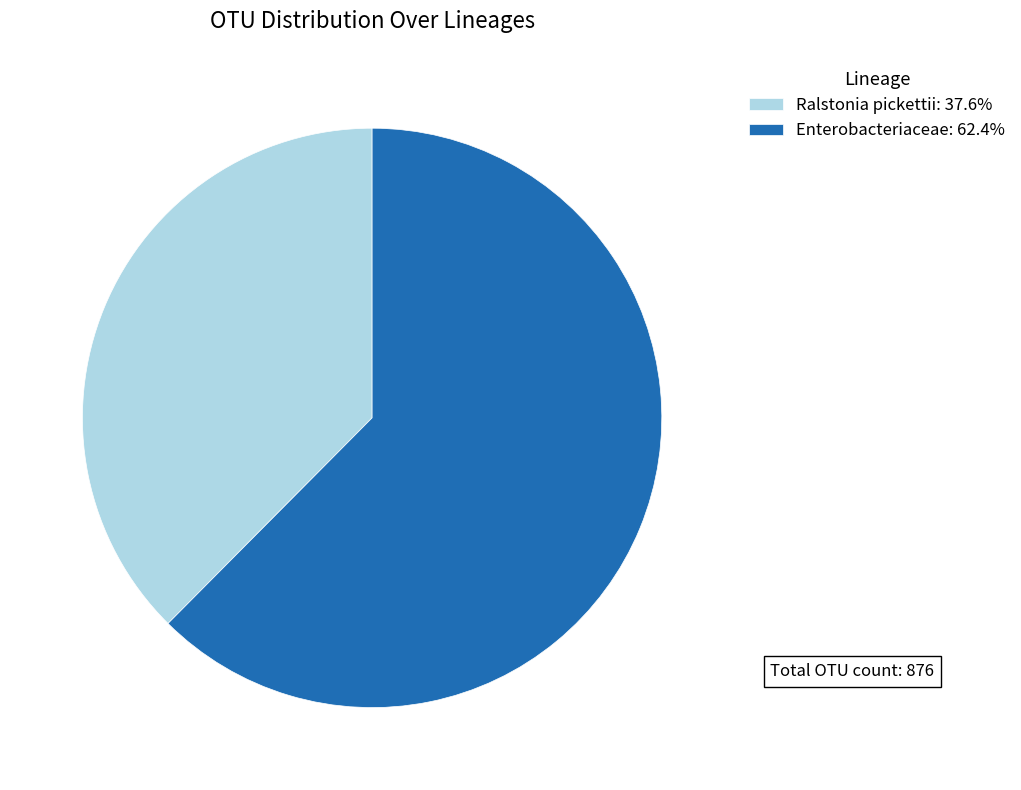

Approximately how many times larger is the value at Enterobacteriaceae compared to Ralstonia pickettii?

1.7